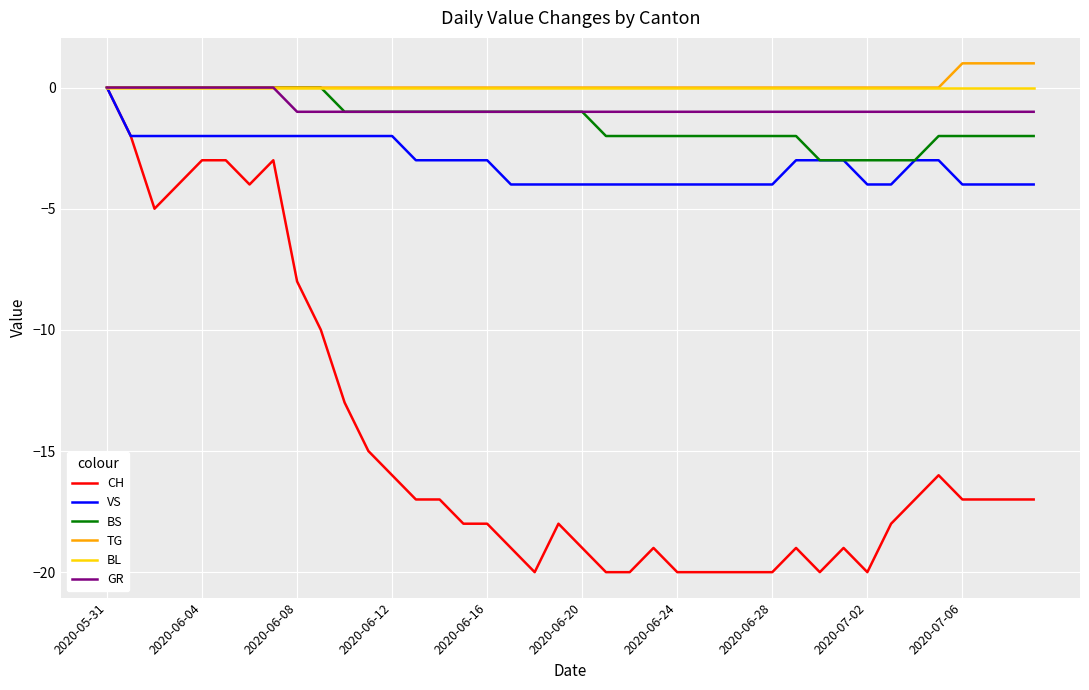

Does the chart have visible grid lines?

Yes